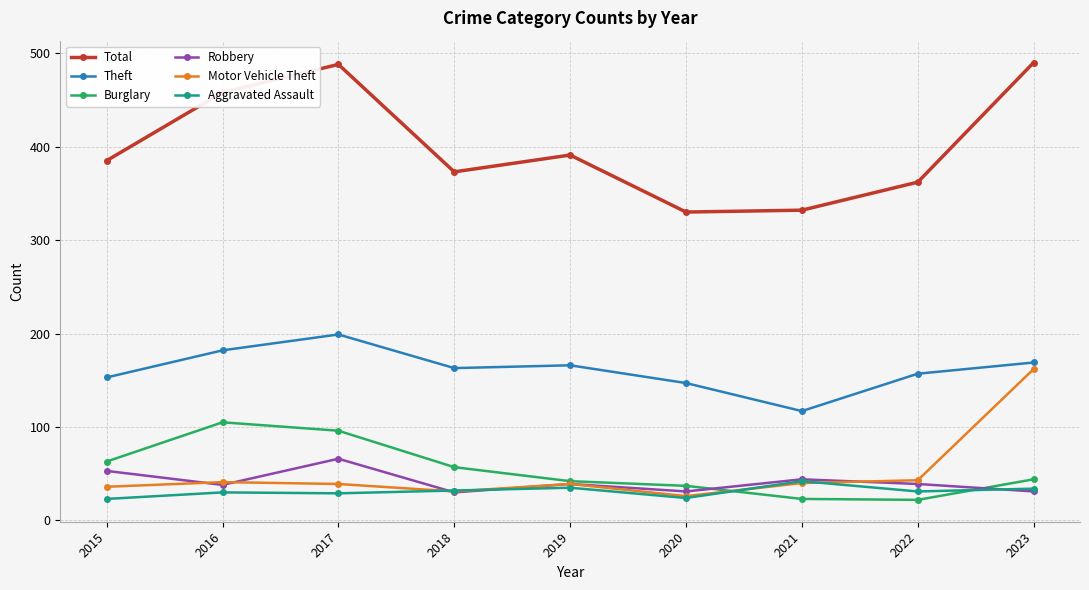

Is it true that Burglary equals 176 at 2016?

False